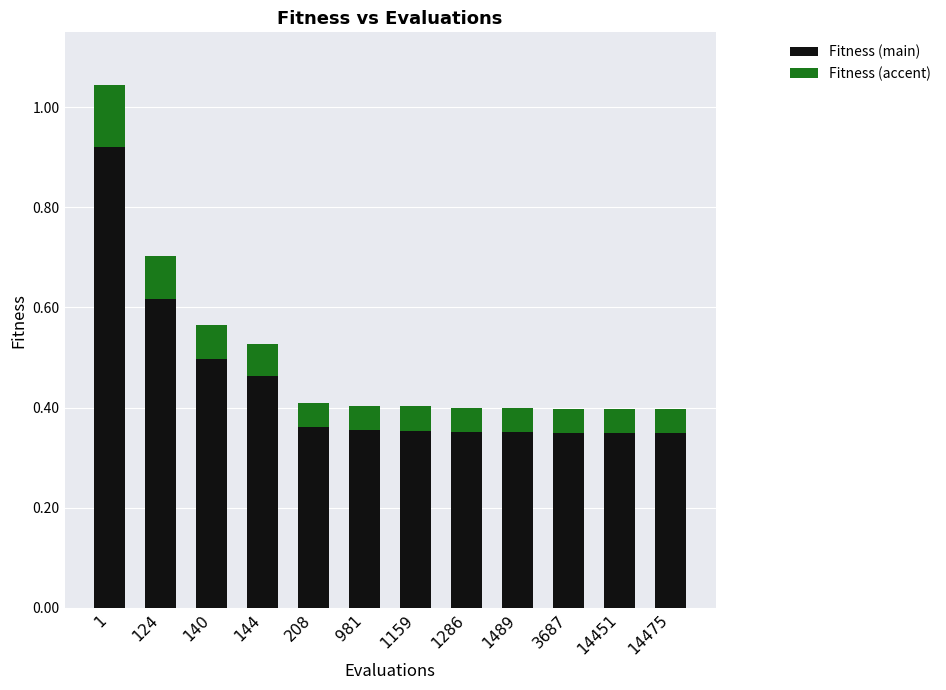

What is the difference between the second highest and minimum values in the Fitness (main) series?

0.3